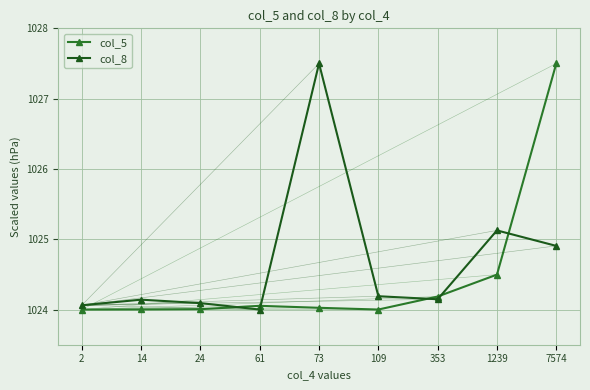

What is the total value across all series at 14?

2048.1